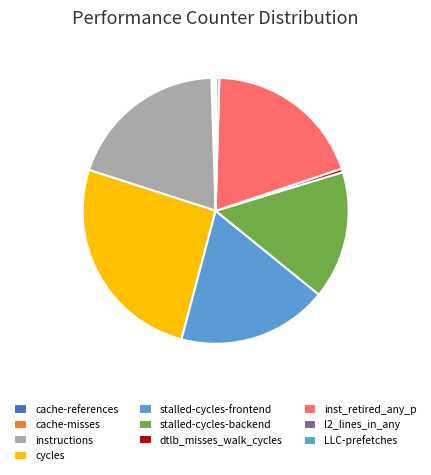

Is it true that cache-references is 0% of the pie?

True